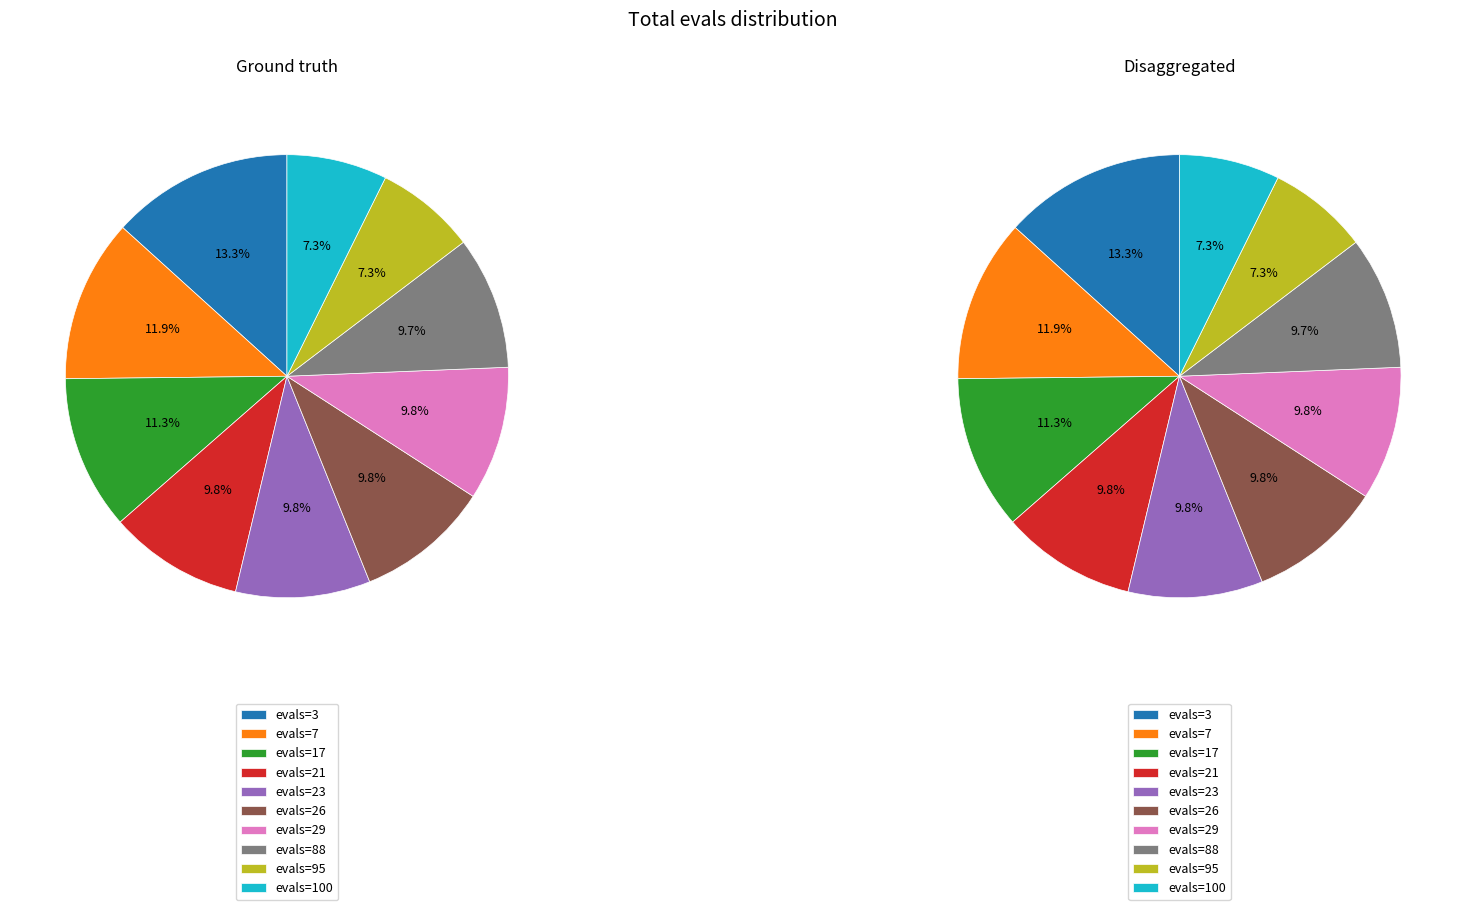

Does evals=100 account for over 50% of the chart?

No